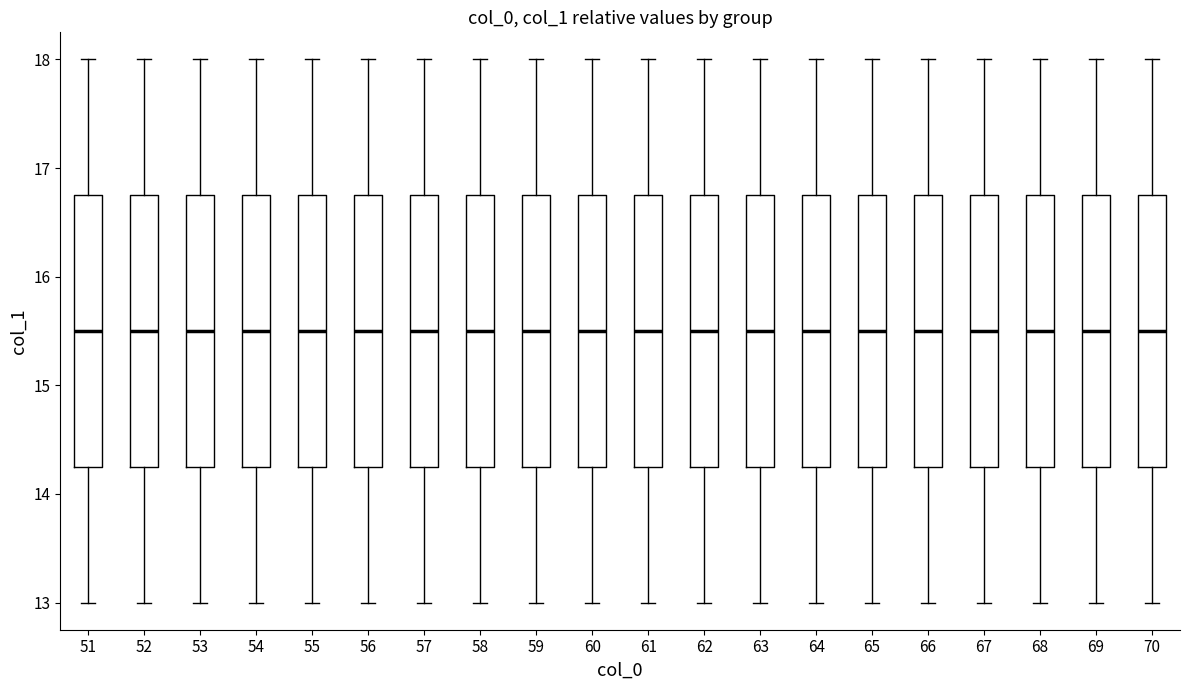

Reading left to right, read every box against the y-axis: the position of its median line, the range the box covers, and the ends of its whiskers. The values are not printed on the chart, so give them approximately, as read against the axis.

51: median 15.5, box 14.3 to 16.8, whiskers 13.0 to 18.0
52: median 15.5, box 14.3 to 16.8, whiskers 13.0 to 18.0
53: median 15.5, box 14.3 to 16.8, whiskers 13.0 to 18.0
54: median 15.5, box 14.3 to 16.8, whiskers 13.0 to 18.0
55: median 15.5, box 14.3 to 16.8, whiskers 13.0 to 18.0
56: median 15.5, box 14.3 to 16.8, whiskers 13.0 to 18.0
57: median 15.5, box 14.3 to 16.8, whiskers 13.0 to 18.0
58: median 15.5, box 14.3 to 16.8, whiskers 13.0 to 18.0
59: median 15.5, box 14.3 to 16.8, whiskers 13.0 to 18.0
60: median 15.5, box 14.3 to 16.8, whiskers 13.0 to 18.0
61: median 15.5, box 14.3 to 16.8, whiskers 13.0 to 18.0
62: median 15.5, box 14.3 to 16.8, whiskers 13.0 to 18.0
63: median 15.5, box 14.3 to 16.8, whiskers 13.0 to 18.0
64: median 15.5, box 14.3 to 16.8, whiskers 13.0 to 18.0
65: median 15.5, box 14.3 to 16.8, whiskers 13.0 to 18.0
66: median 15.5, box 14.3 to 16.8, whiskers 13.0 to 18.0
67: median 15.5, box 14.3 to 16.8, whiskers 13.0 to 18.0
68: median 15.5, box 14.3 to 16.8, whiskers 13.0 to 18.0
69: median 15.5, box 14.3 to 16.8, whiskers 13.0 to 18.0
70: median 15.5, box 14.3 to 16.8, whiskers 13.0 to 18.0